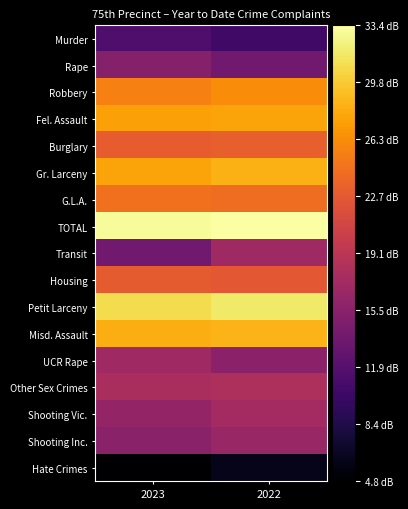

What is the spread (max minus min) of values at 2023?

28.2